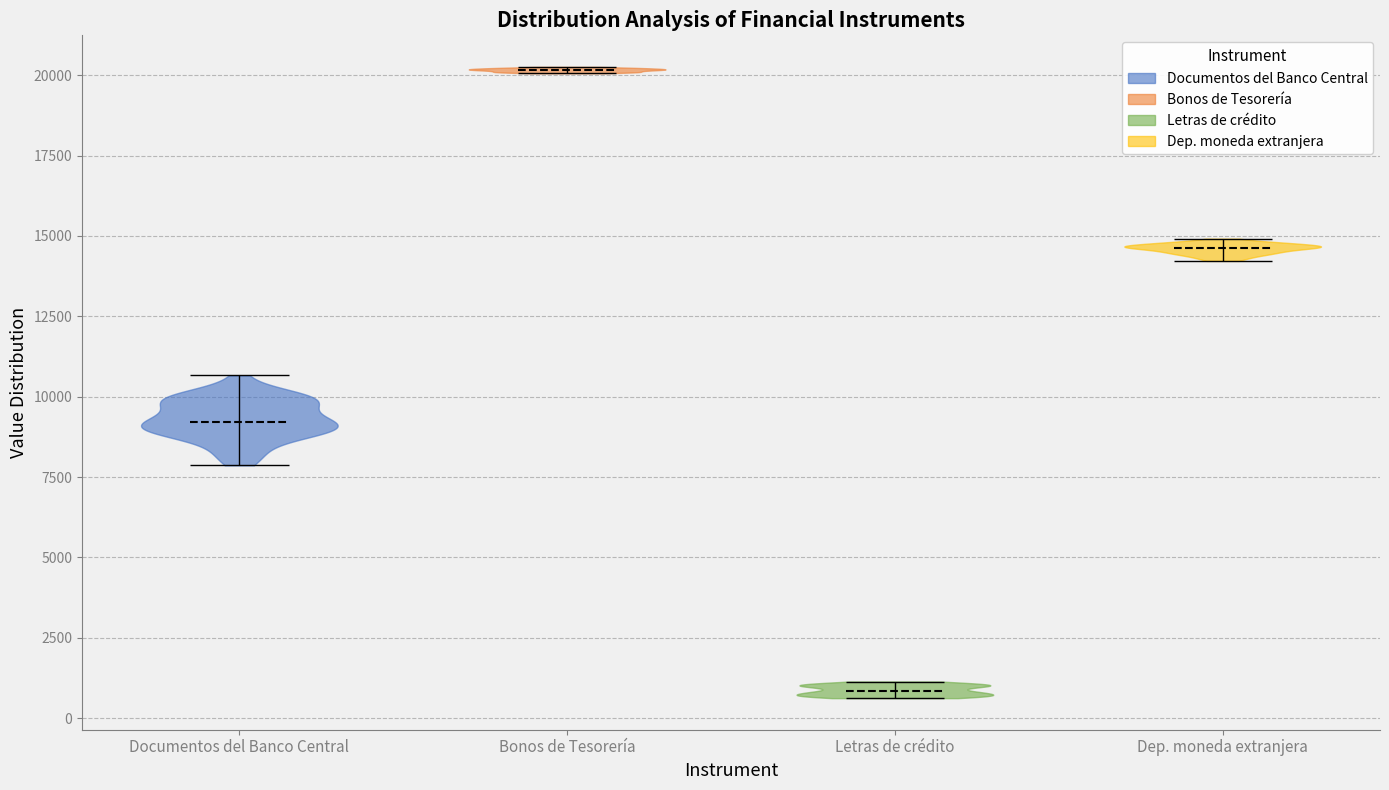

Reading left to right, read every violin against the y-axis: where its median line is, and the lowest and highest points it reaches. The values are not printed on the chart, so give them approximately, as read against the axis.

Documentos del Banco Central: median line 9000, lowest point 8000, highest point 10500
Bonos de Tesorería: median line 20000, lowest point 20000, highest point 20500
Letras de crédito: median line 1000, lowest point 500, highest point 1000
Dep. moneda extranjera: median line 14500, lowest point 14000, highest point 15000